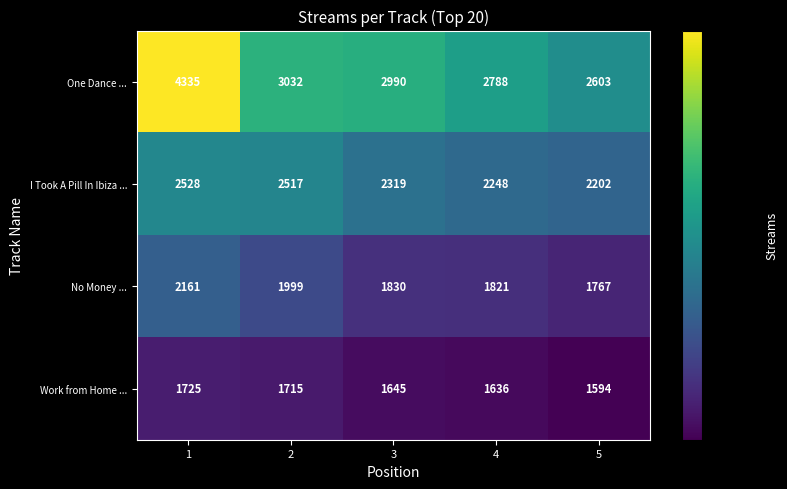

Which series has the largest total across all categories?

One Dance ...